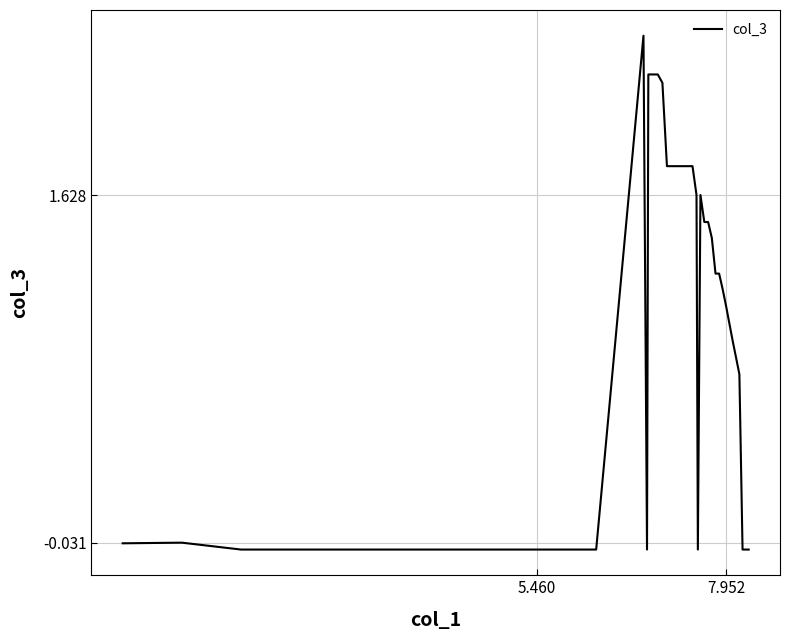

What is the maximum value shown in the chart?

2.4